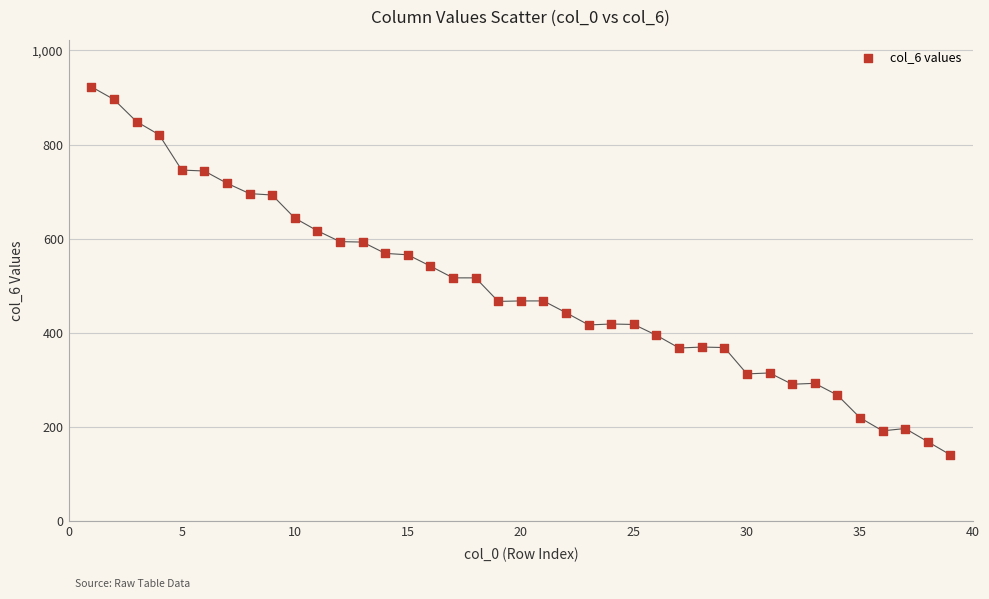

What is the range of Y values (max minus min)?

782